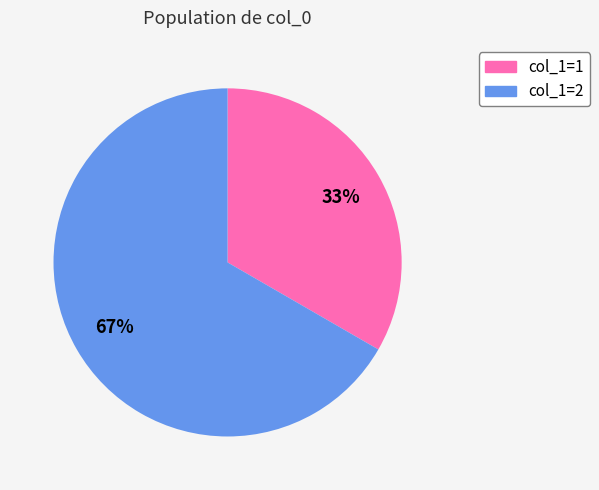

What percentage is the col_1=2 slice, to the nearest percent?

67%